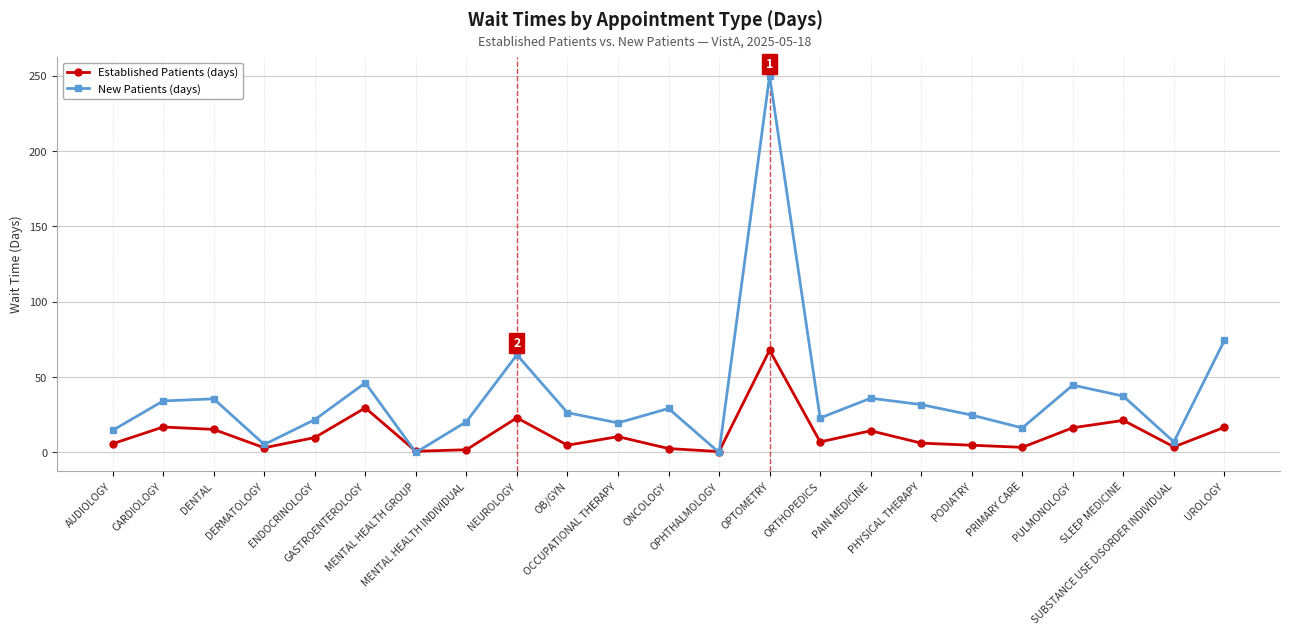

What is the greatest value displayed?

250.0